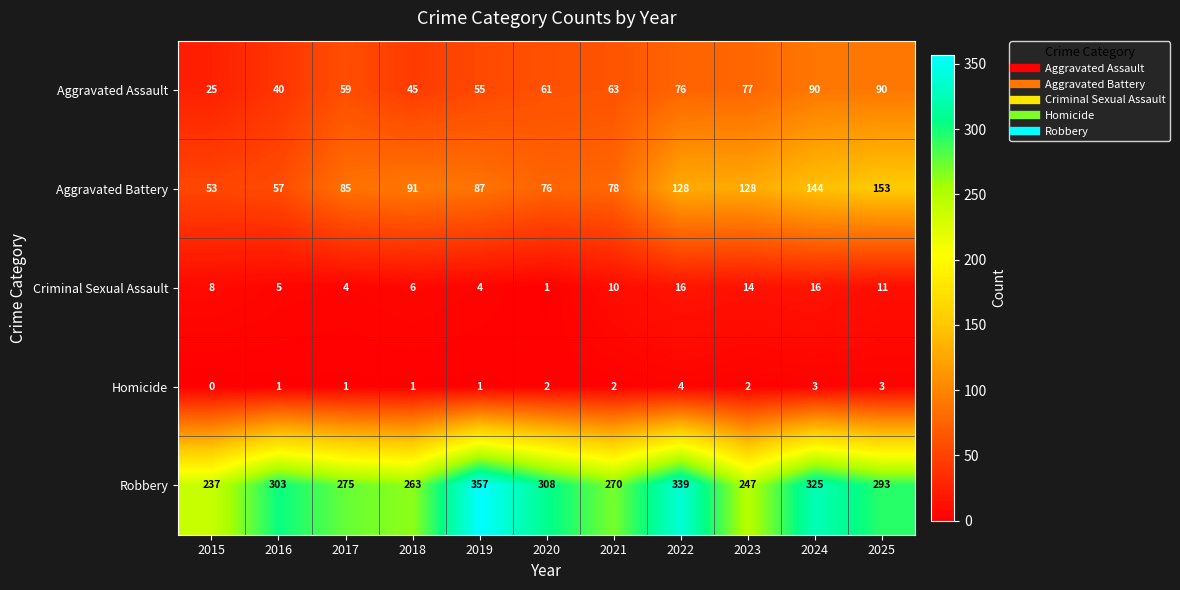

Which series changed the most between 2017 and 2021?

Aggravated Battery